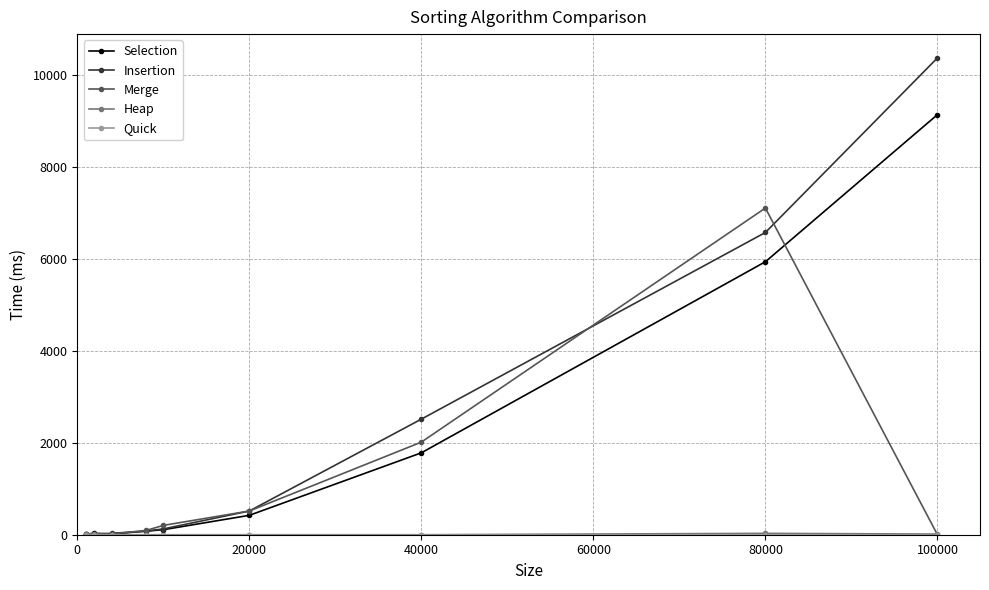

Does the chart display data point markers on the line(s)?

Yes